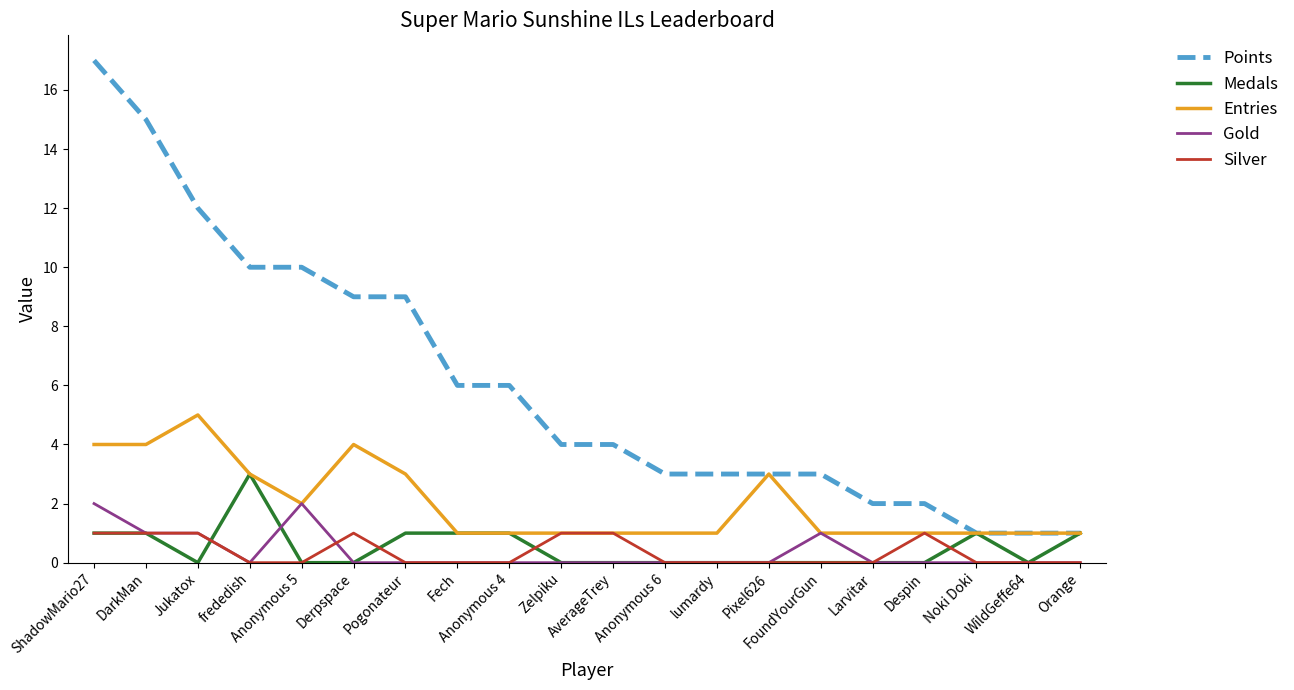

What is the sum of all Entries values?

40